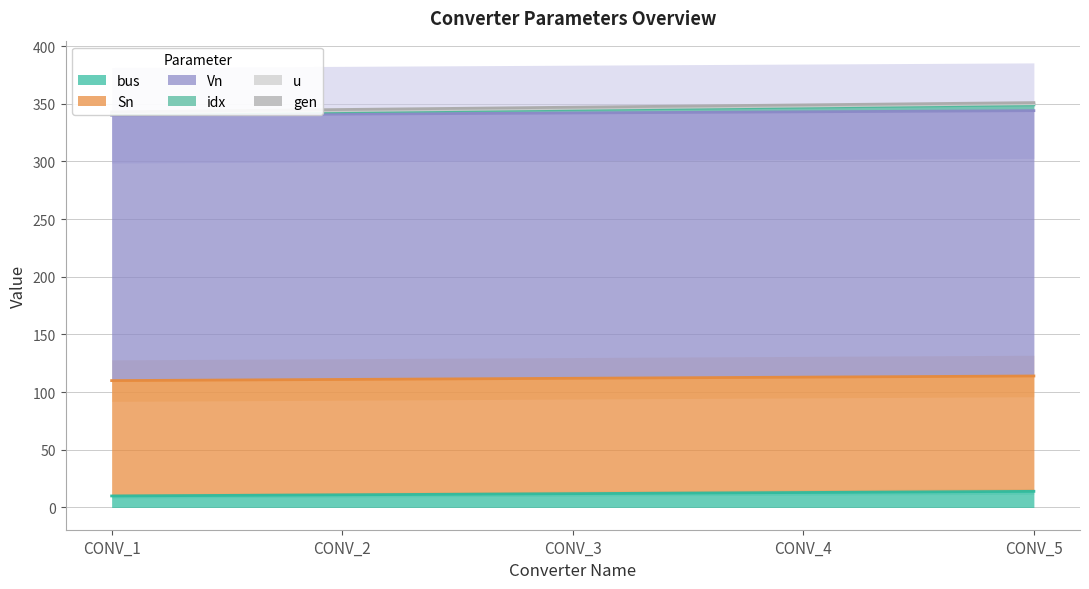

Which label corresponds to the smallest value in the chart?

CONV_1